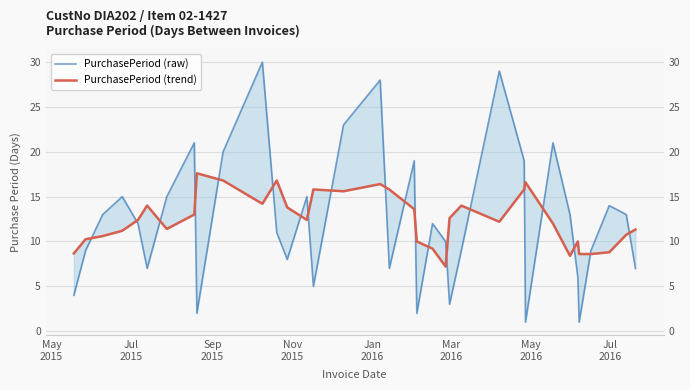

Is it true that PurchasePeriod (trend) equals 10.8 at 33?

True